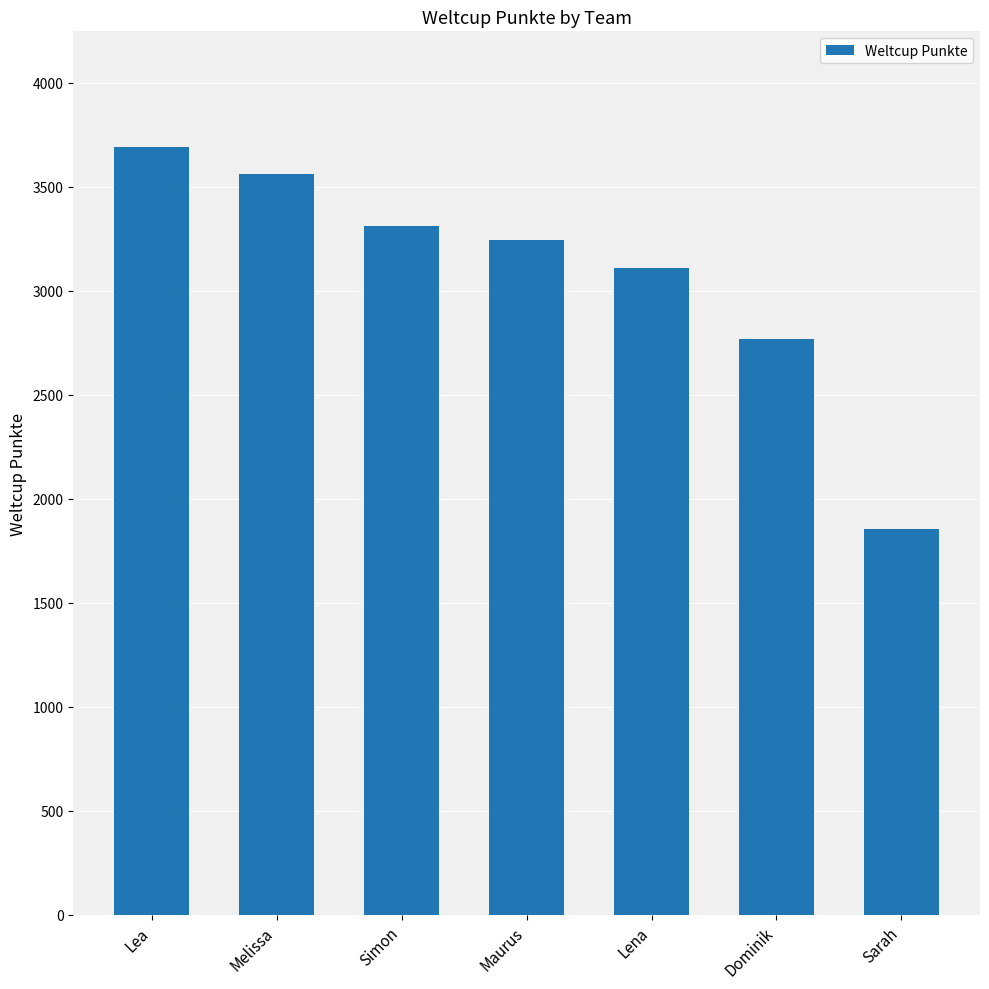

Which has a higher value, Dominik or Lea?

Lea